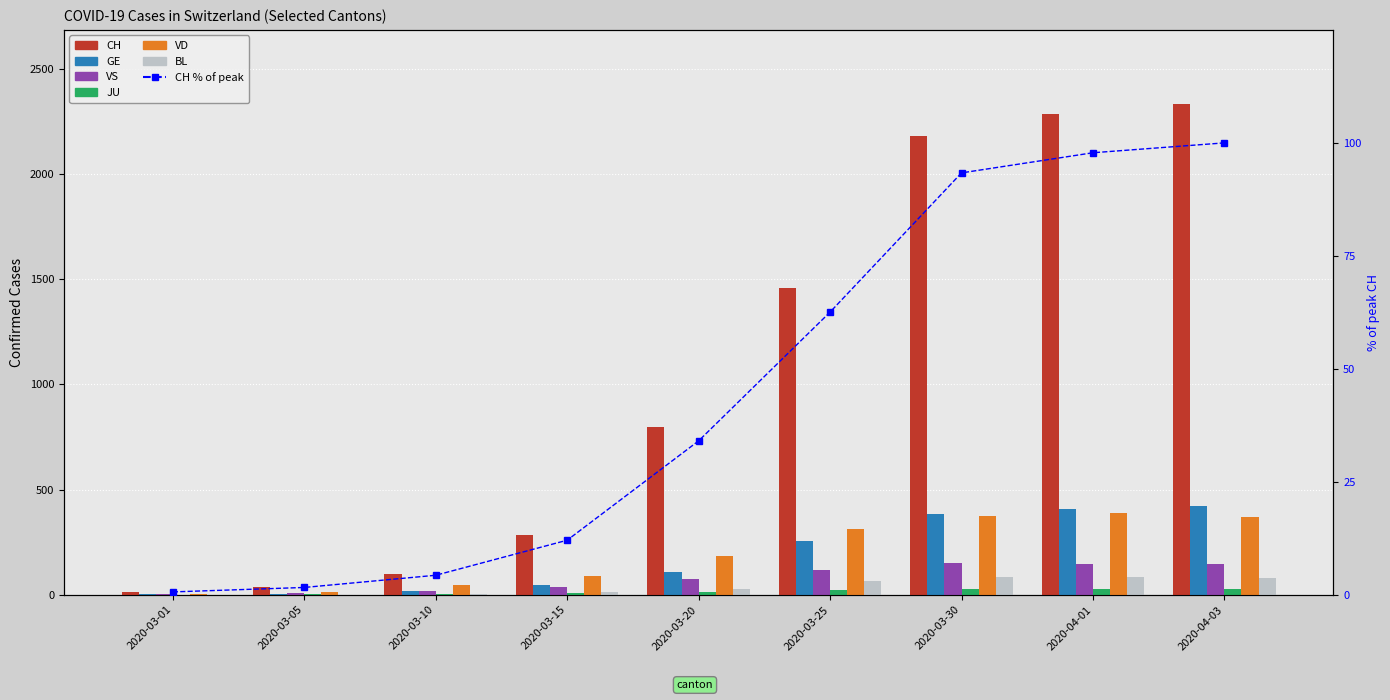

How many bars are there in each group?

6